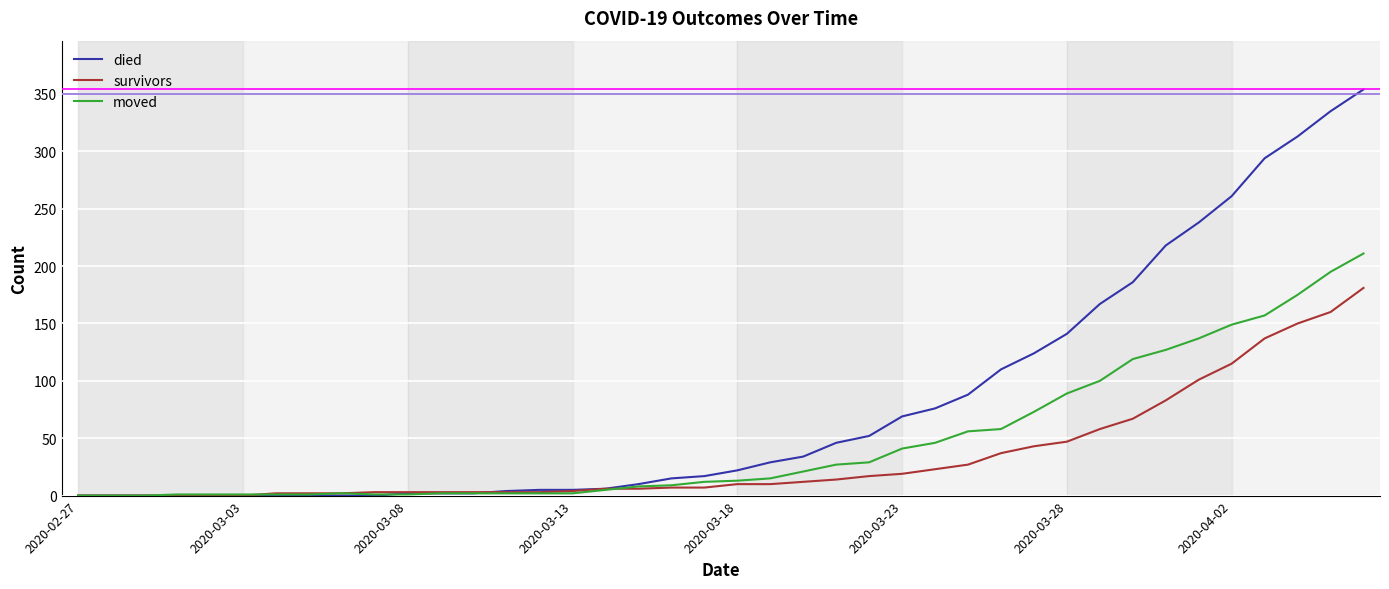

Which series has the largest total across all categories?

died